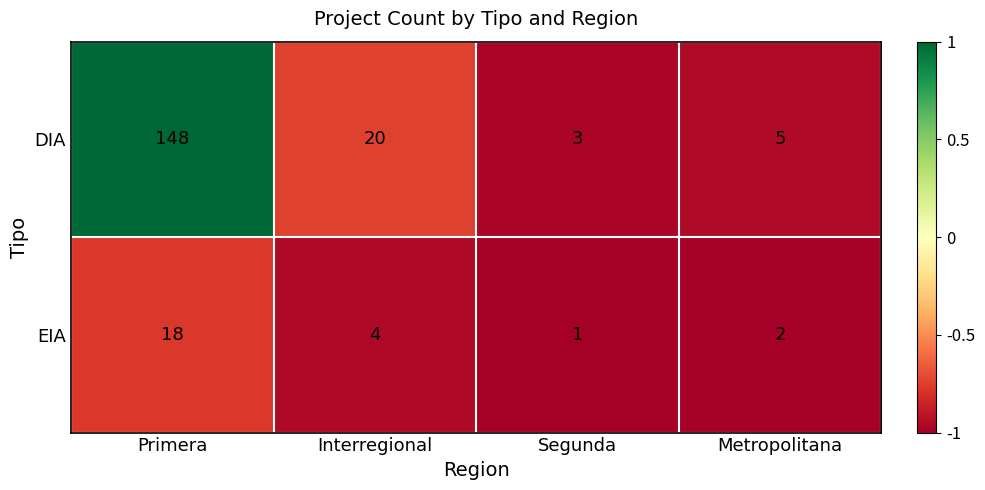

Is it true that EIA equals 2 at Metropolitana?

True